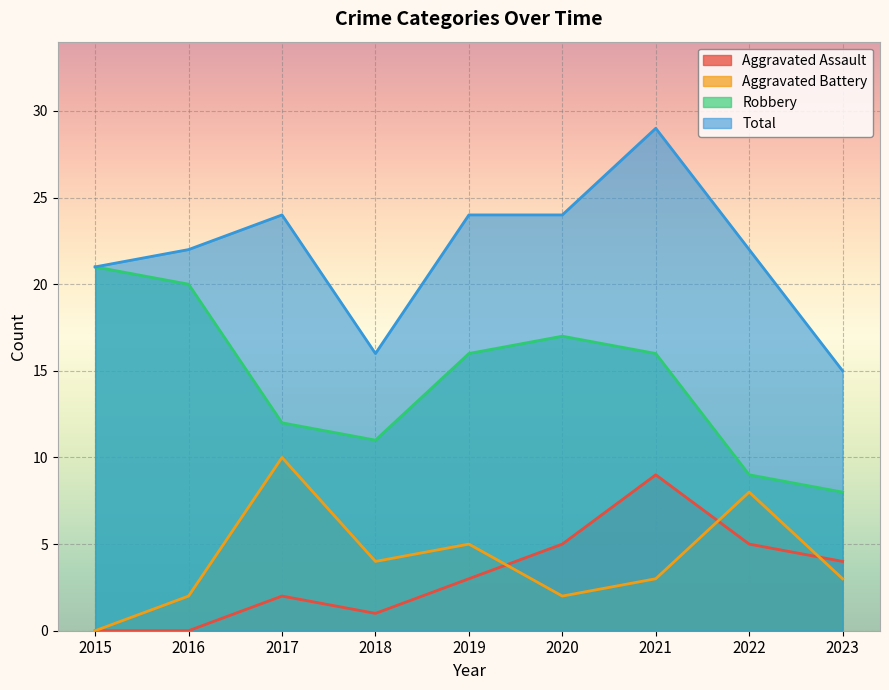

Which series has the widest spread of values?

Total